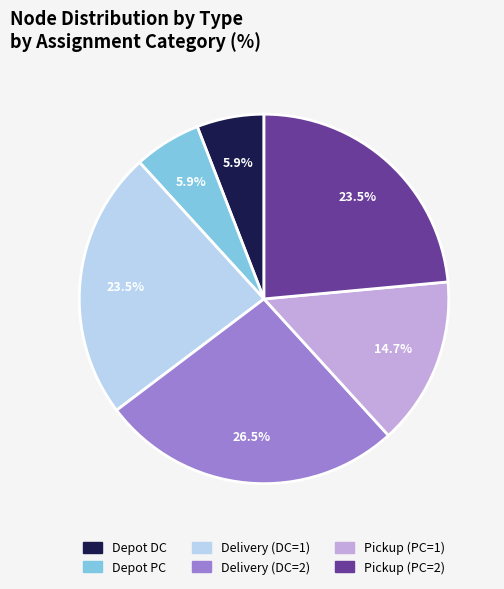

Is there any slice that represents more than half of the pie?

No